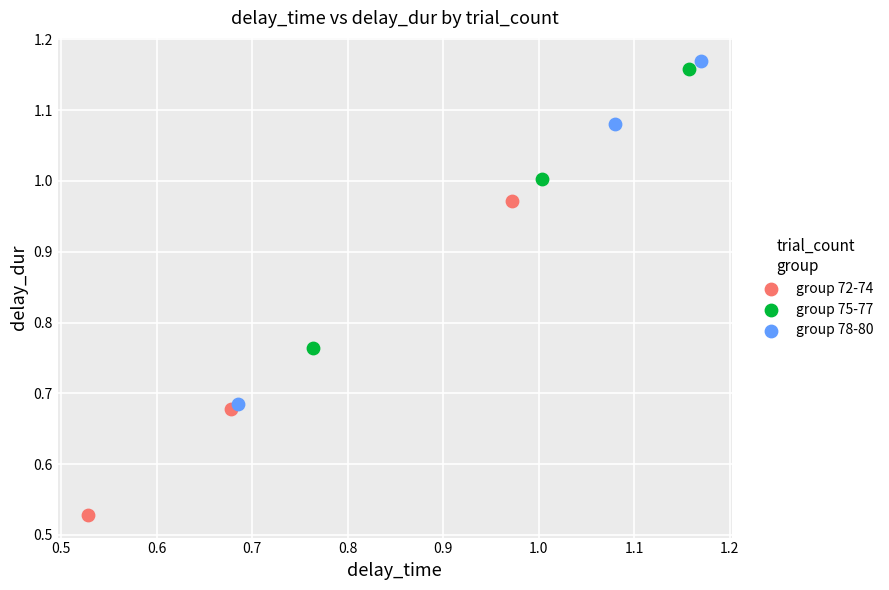

Which series contains the lowest Y value?

group 72-74